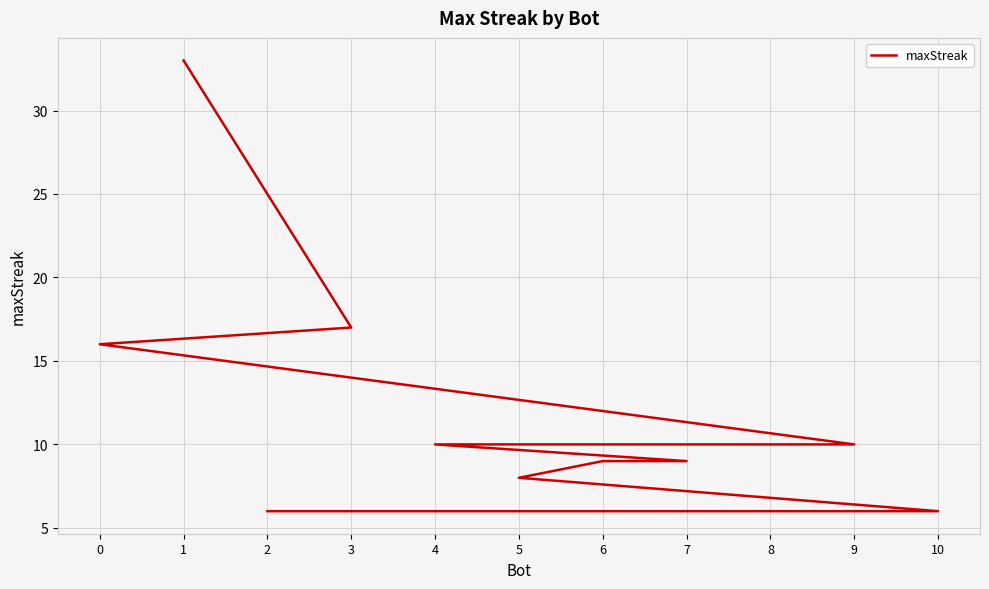

Between 10 and 4, which is larger?

4